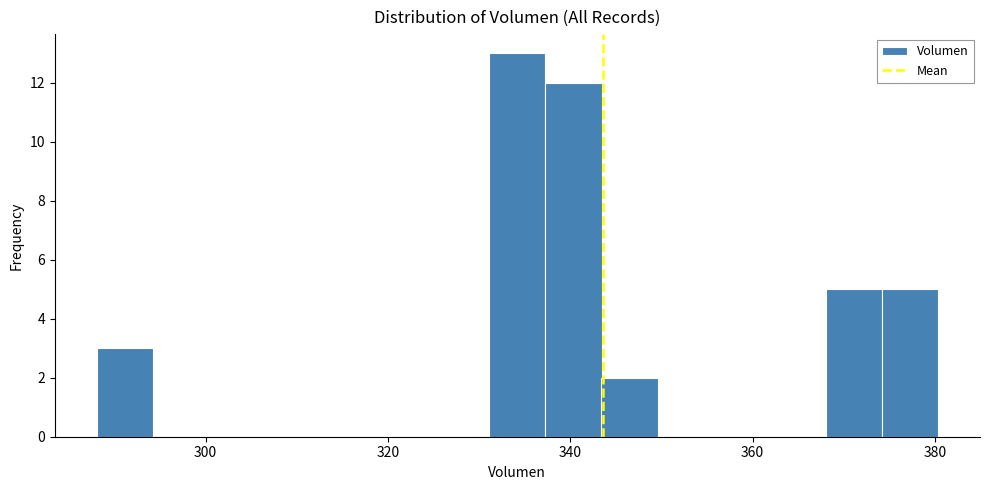

Around what value on the x-axis is the tallest bar? Give the approximate position of its centre, as read against the axis.

334